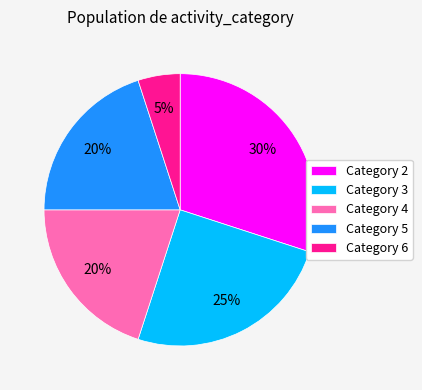

True or false: Category 5 accounts for 11% of the total.

False